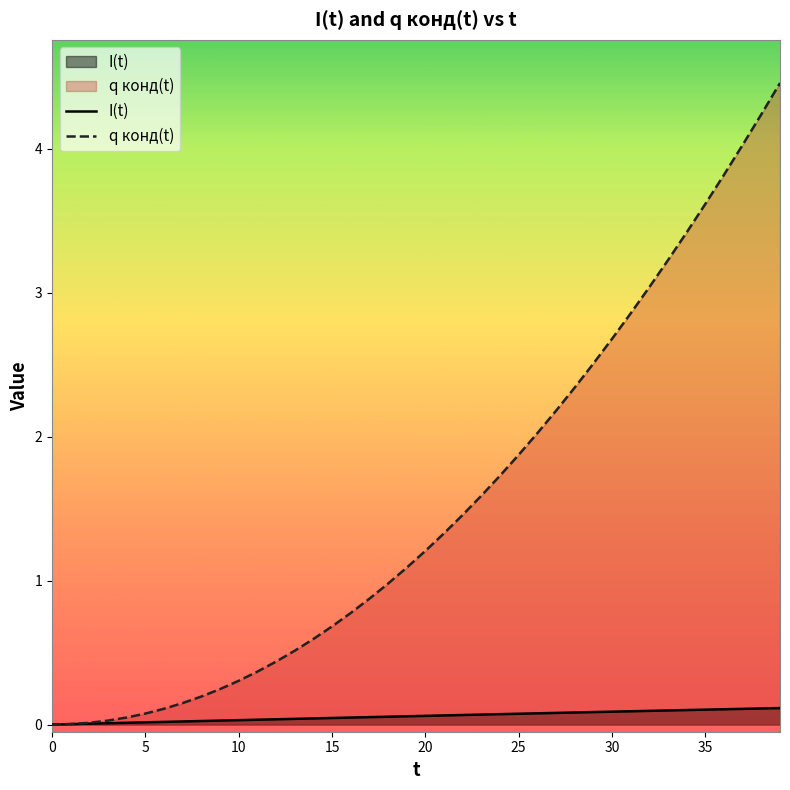

At which category does the chart reach its peak across all series?

39